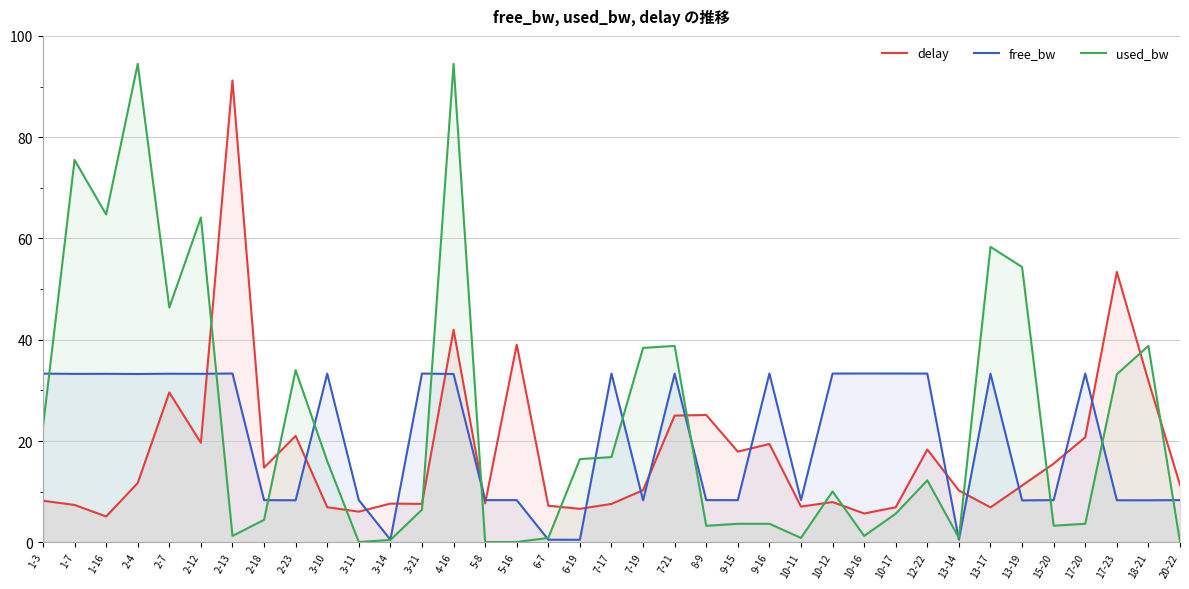

True or false: delay has more than 2 points higher than both neighbors.

True